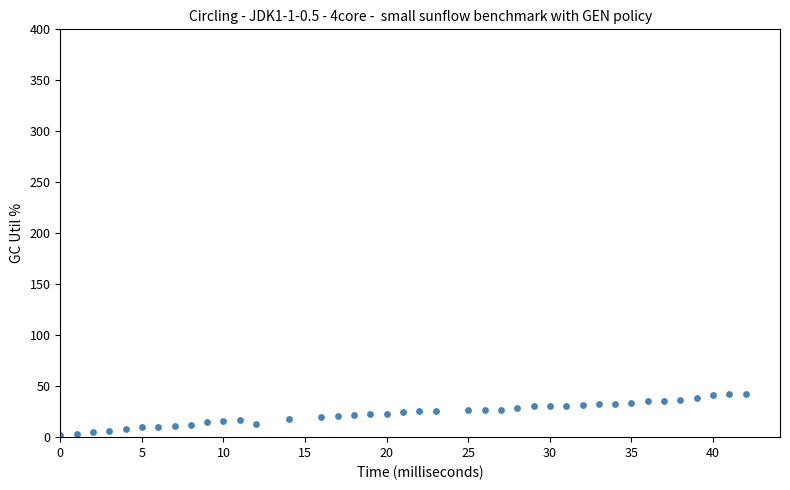

What is the range of X values (max minus min)?

42.0